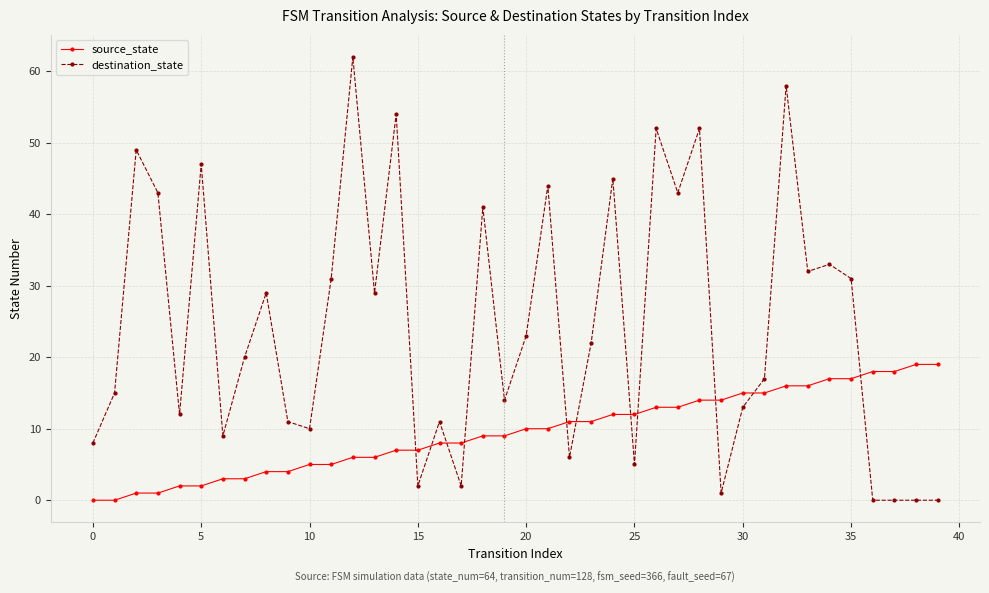

Reading left to right, extract all data points from this chart.

source_state: 0	0	1	1	2	2	3	3	4	4	5	5	6	6	7	7	8	8	9	9	10	10	11	11	12	12	13	13	14	14	15	15	16	16	17	17	18	18	19	19
destination_state: 8	15	49	43	12	47	9	20	29	11	10	31	62	29	54	2	11	2	41	14	23	44	6	22	45	5	52	43	52	1	13	17	58	32	33	31	0	0	0	0